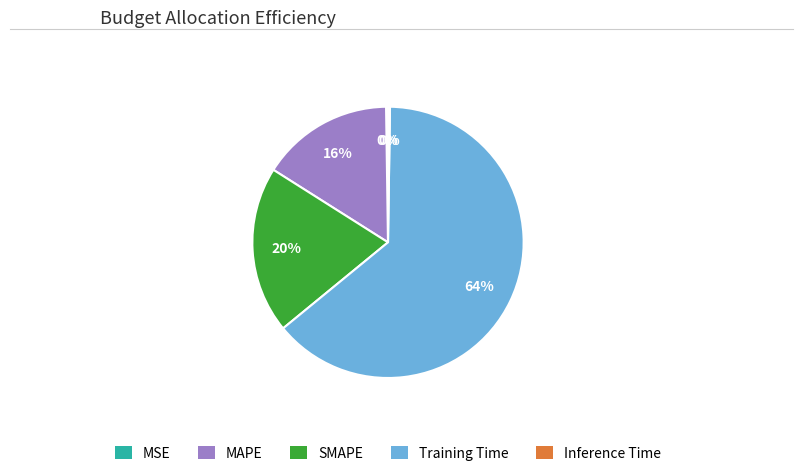

To the nearest percent, what is the combined percentage of MAPE and Training Time?

80%